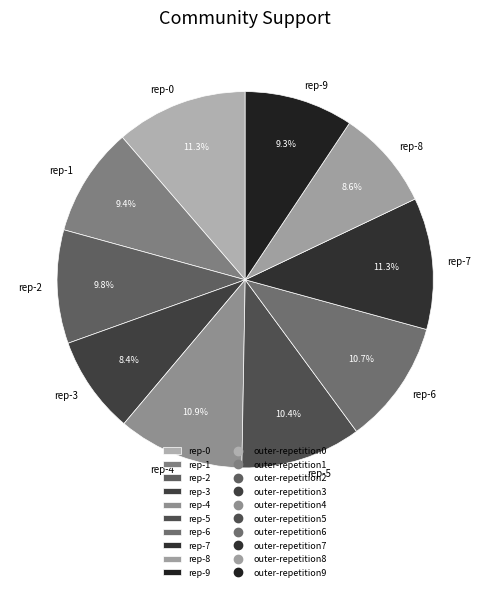

How much of the chart is everything except rep-1?

90.6%